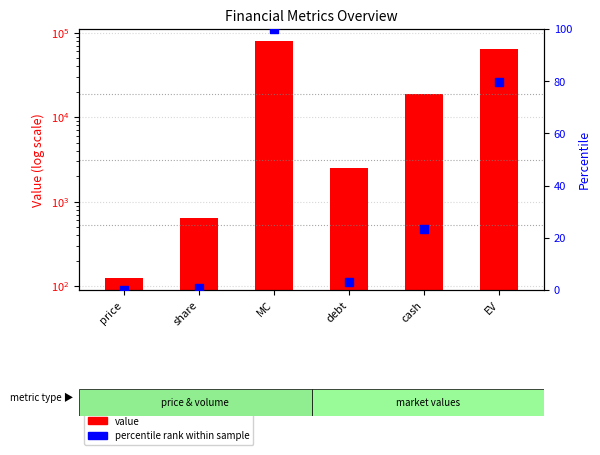

What are all the series names shown in the legend?

value, percentile rank within sample